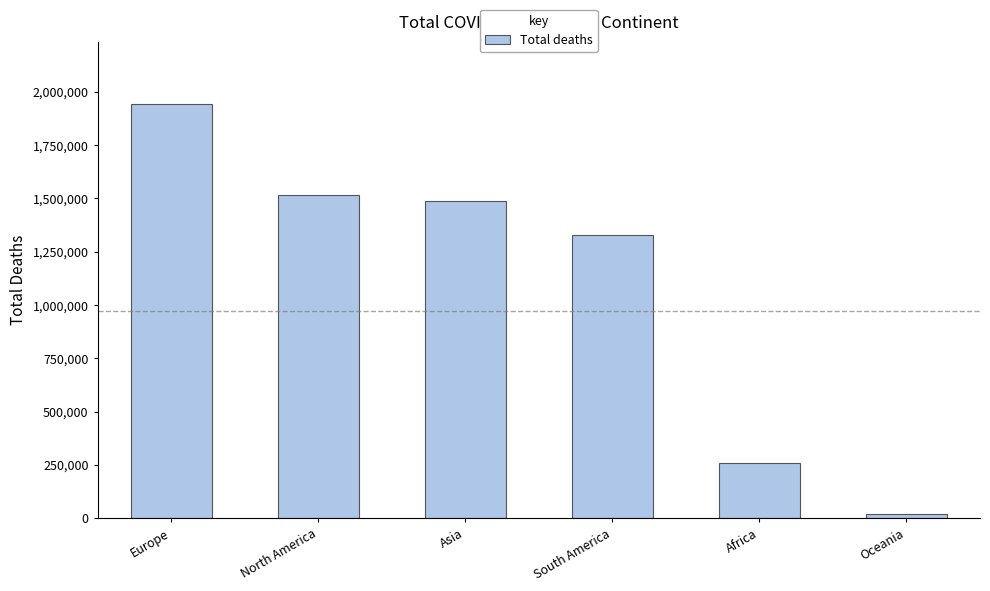

What is the label of the 2nd bar from the right?

Africa